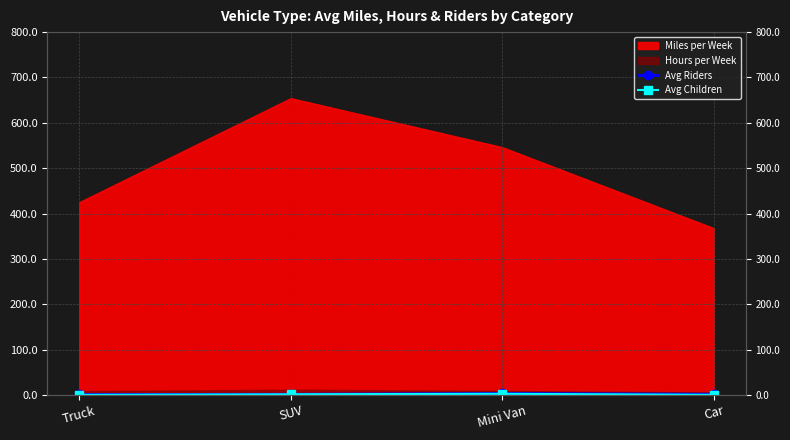

The value of Avg Riders at Mini Van is 3.2. True or false?

True